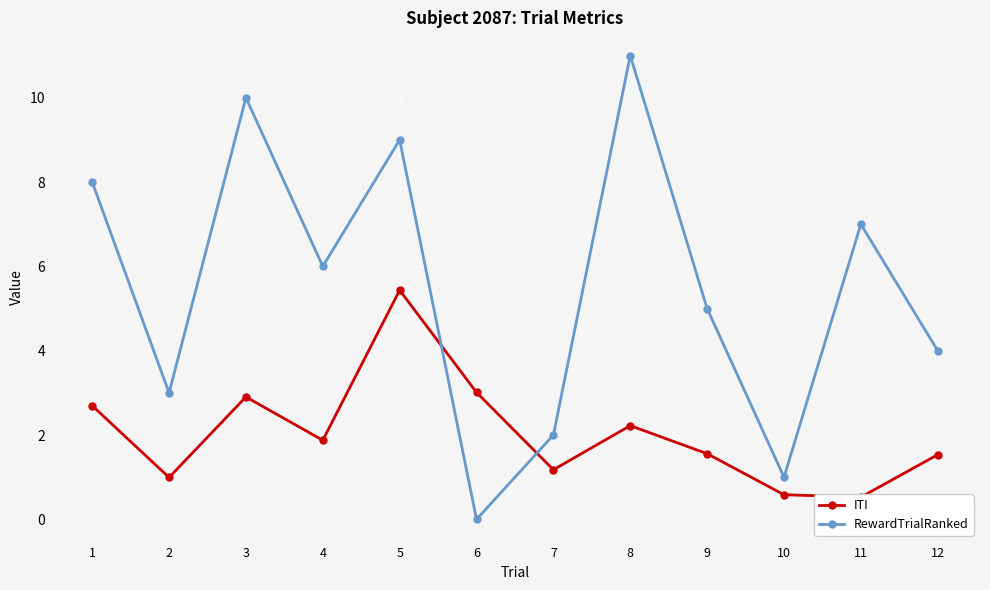

Reading left to right, what are all the values shown in this chart?

ITI: 2.7	1.0	2.9	1.9	5.4	3.0	1.2	2.2	1.6	0.6	0.5	1.5
RewardTrialRanked: 8.0	3.0	10.0	6.0	9.0	0.0	2.0	11.0	5.0	1.0	7.0	4.0